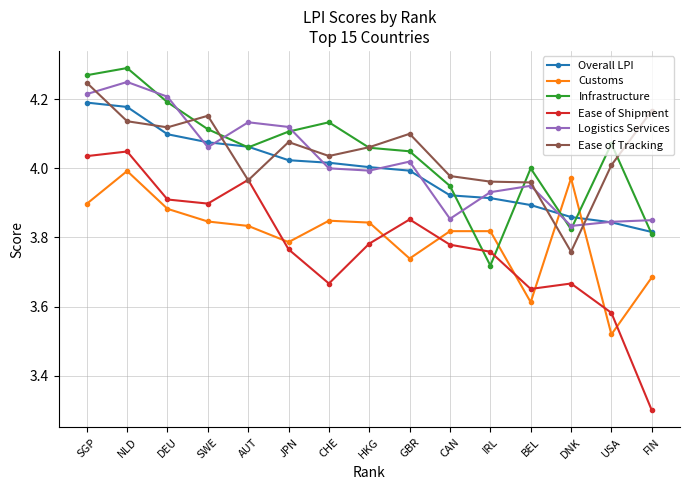

Which series changed the most between JPN and DNK?

Ease of Tracking